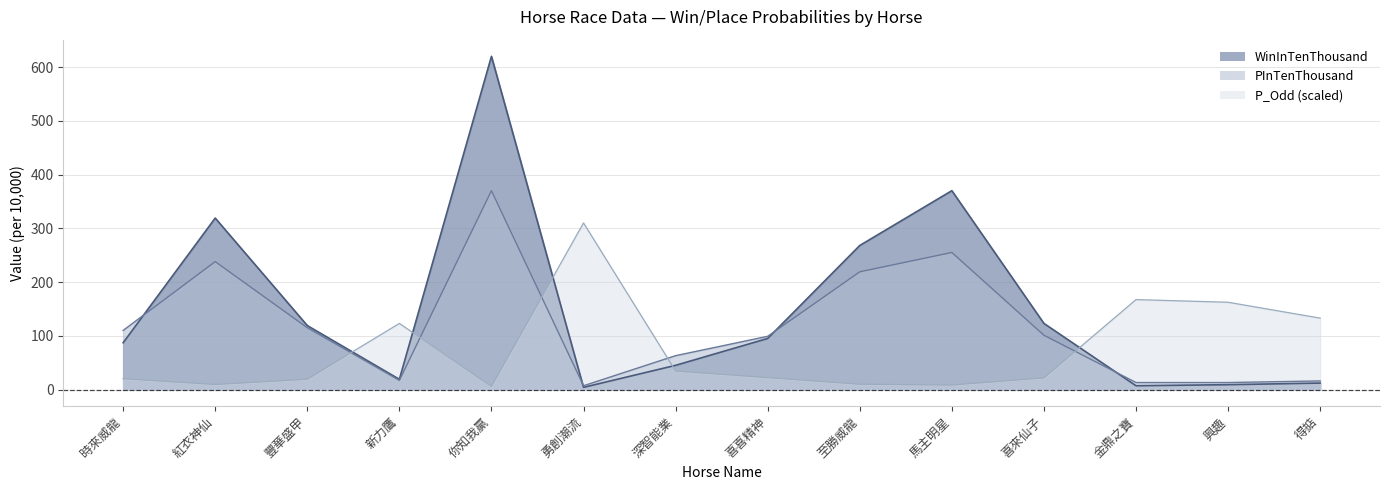

What is the value of the P_Odd point at the 4th from the left?

123.0